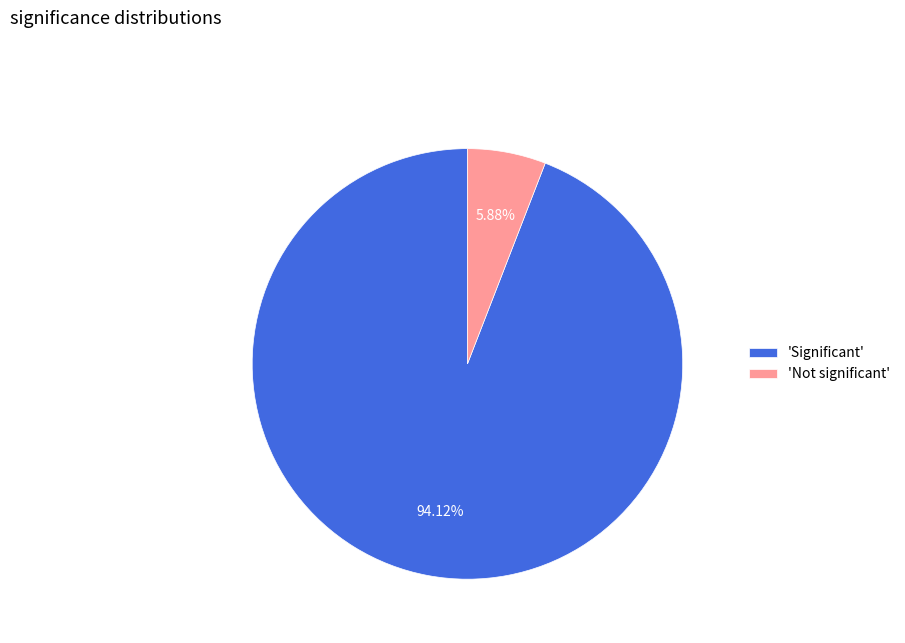

What is the ratio of the value at 'Significant' to the value at 'Not significant'?

16.0